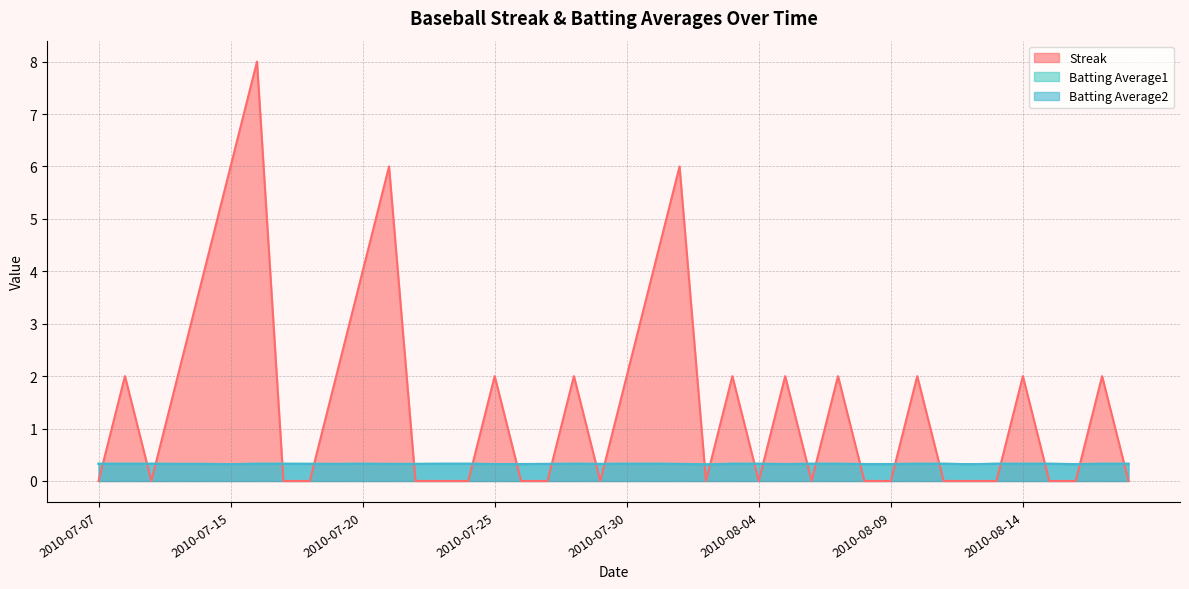

What is the total value across all series at 2010-07-23?

0.7